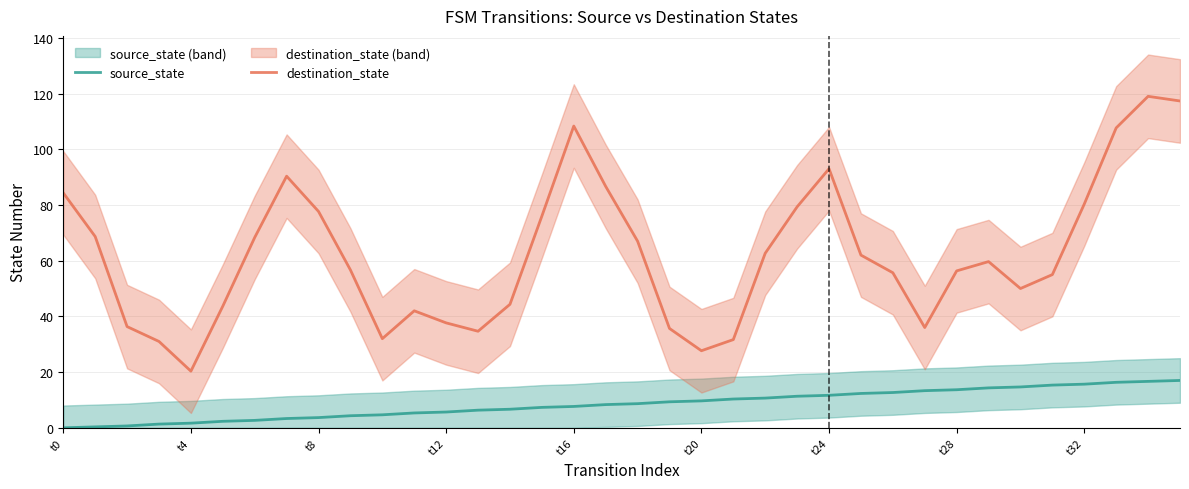

List the series in order of their peak value, highest first.

destination_state, source_state